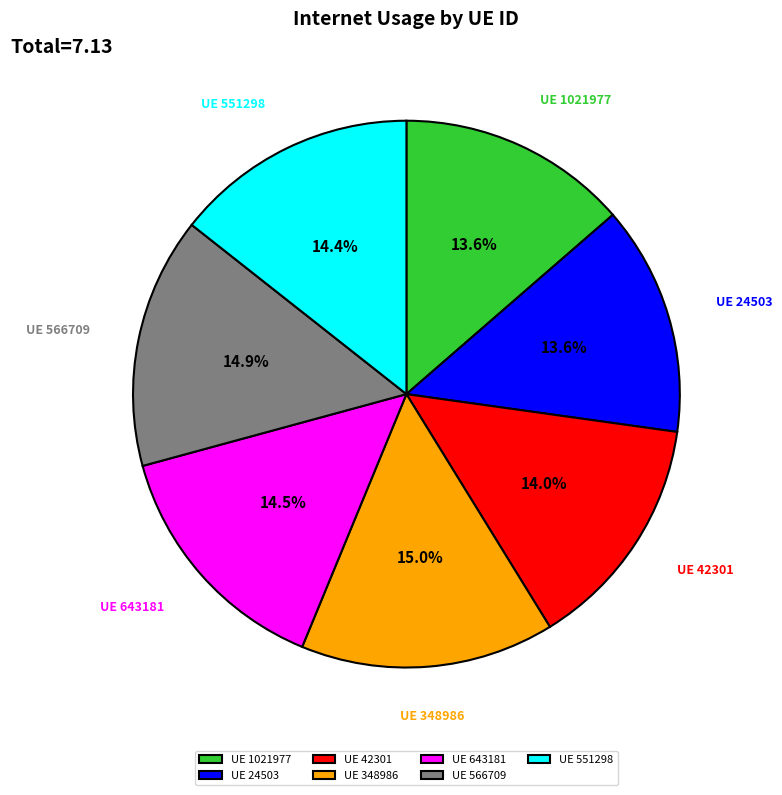

Approximately how many times larger is the value at UE 566709 compared to UE 348986?

1.0